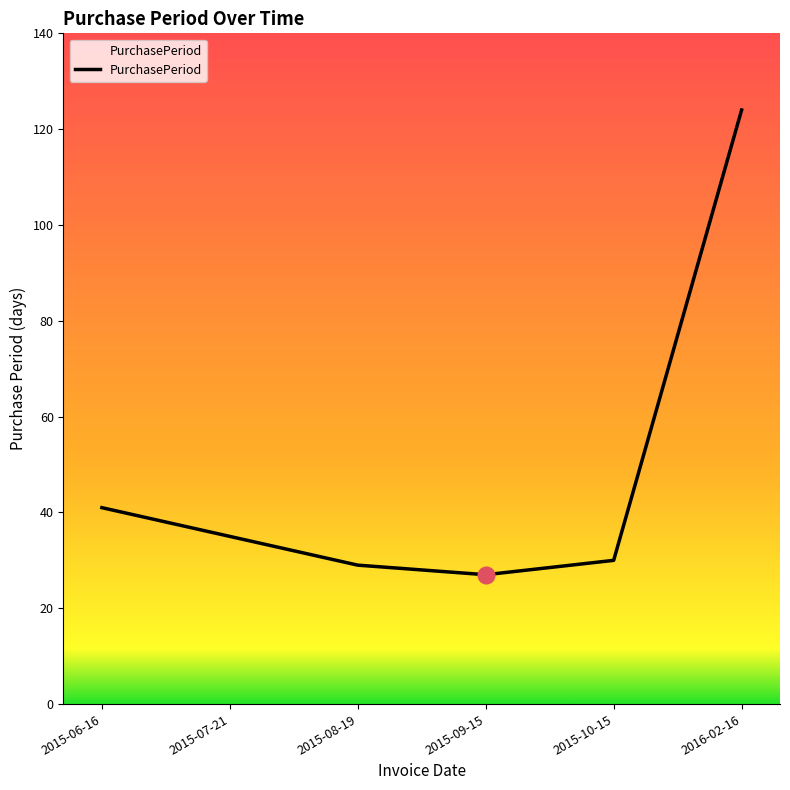

What position from the left is 2015-09-15?

4